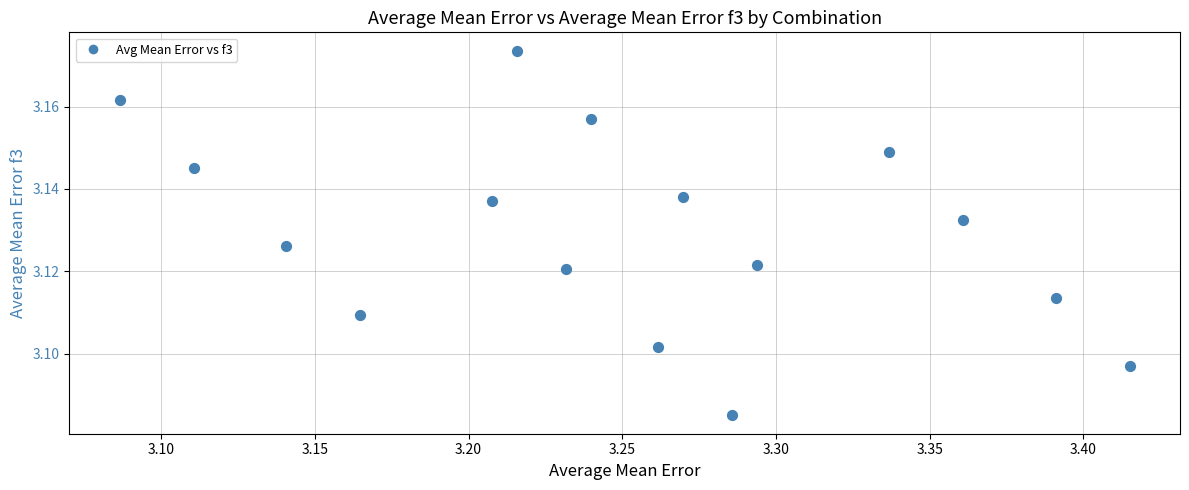

What is the range of X values (max minus min)?

0.3